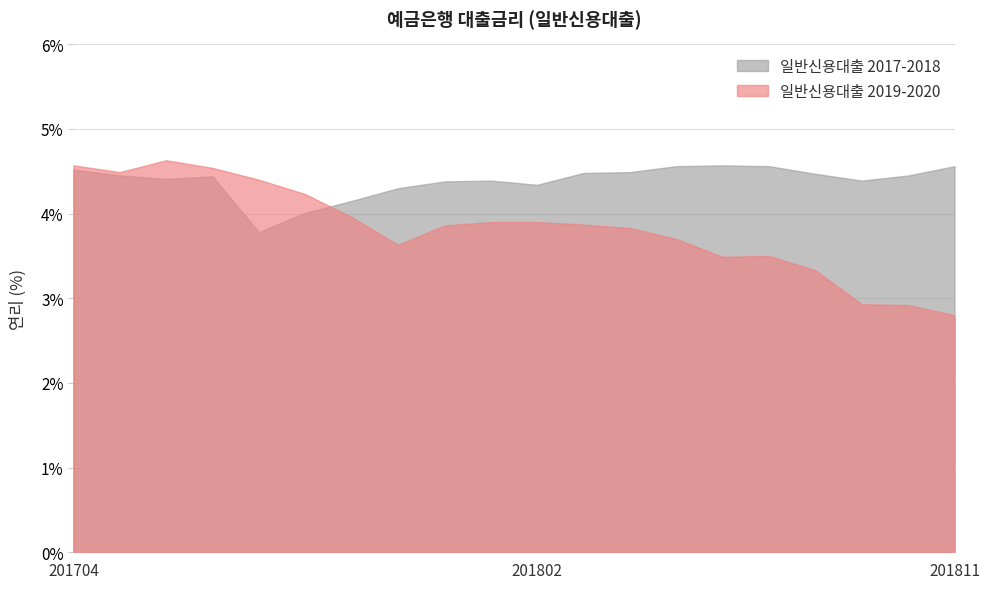

At which label does the data first exceed 4?

201704